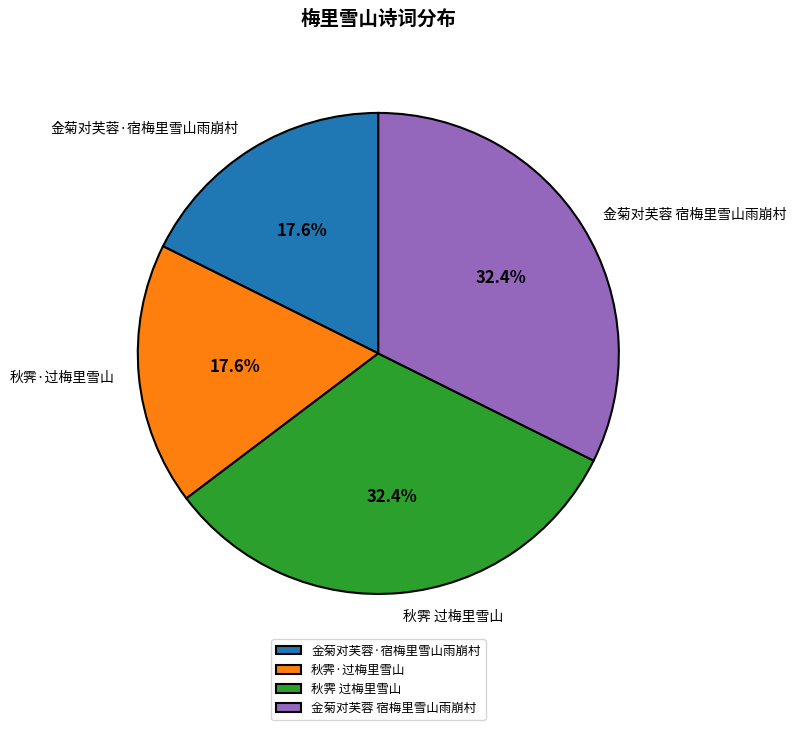

To the nearest percent, what is the difference between the 金菊对芙蓉·宿梅里雪山雨崩村 and 秋霁 过梅里雪山 slice percentages?

15%